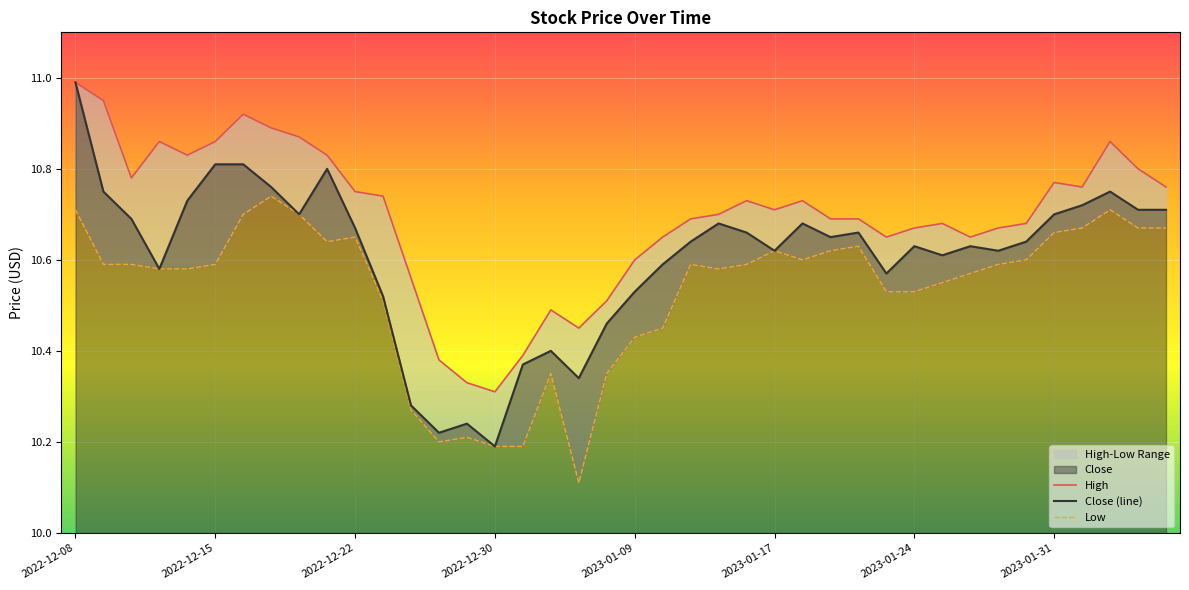

Which series has the widest spread of values?

Close